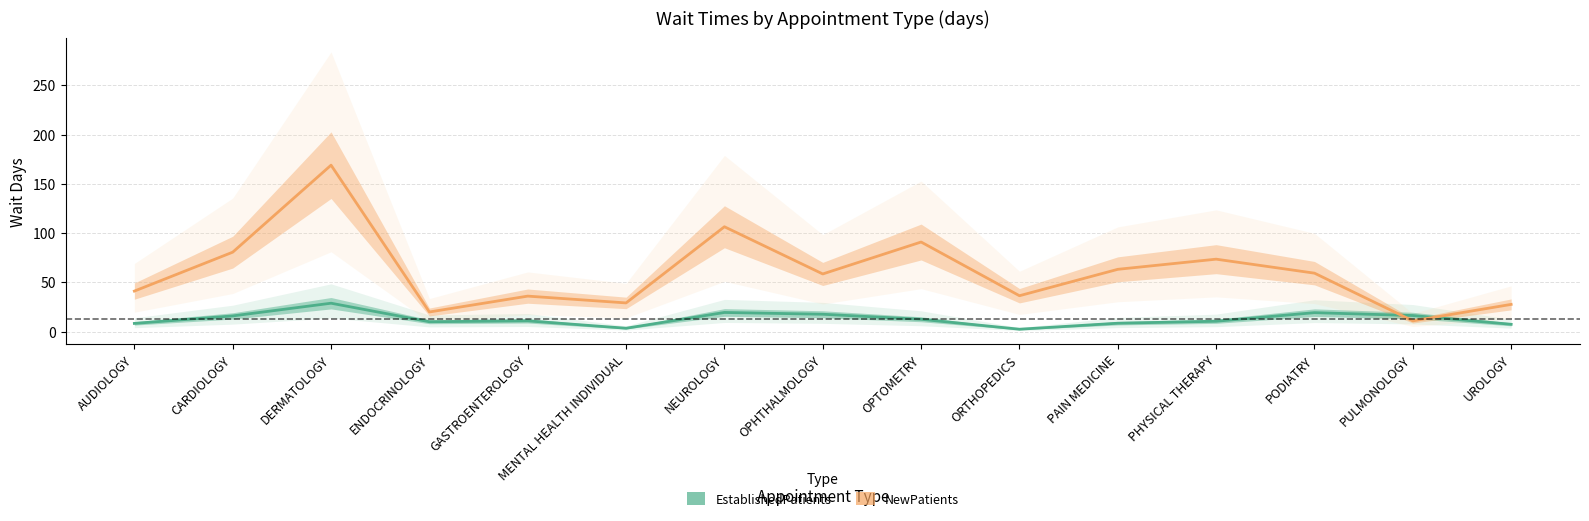

What is the lowest value of the EstablishedPatients series?

2.5